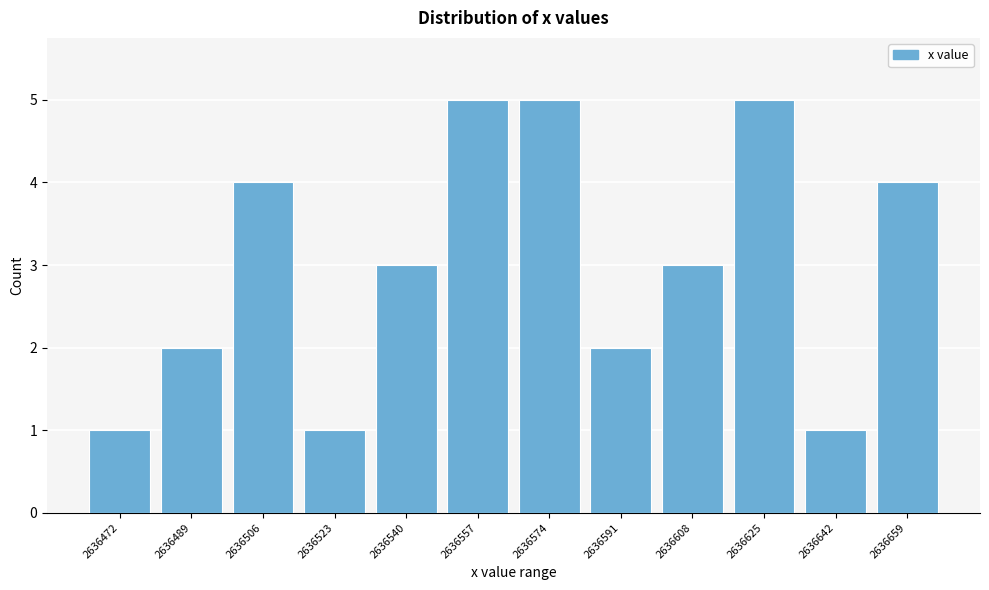

Reading left to right, what are all the values shown in this chart?

2636472=1	2636489=2	2636506=4	2636523=1	2636540=3	2636557=5	2636574=5	2636591=2	2636608=3	2636625=5	2636642=1	2636659=4